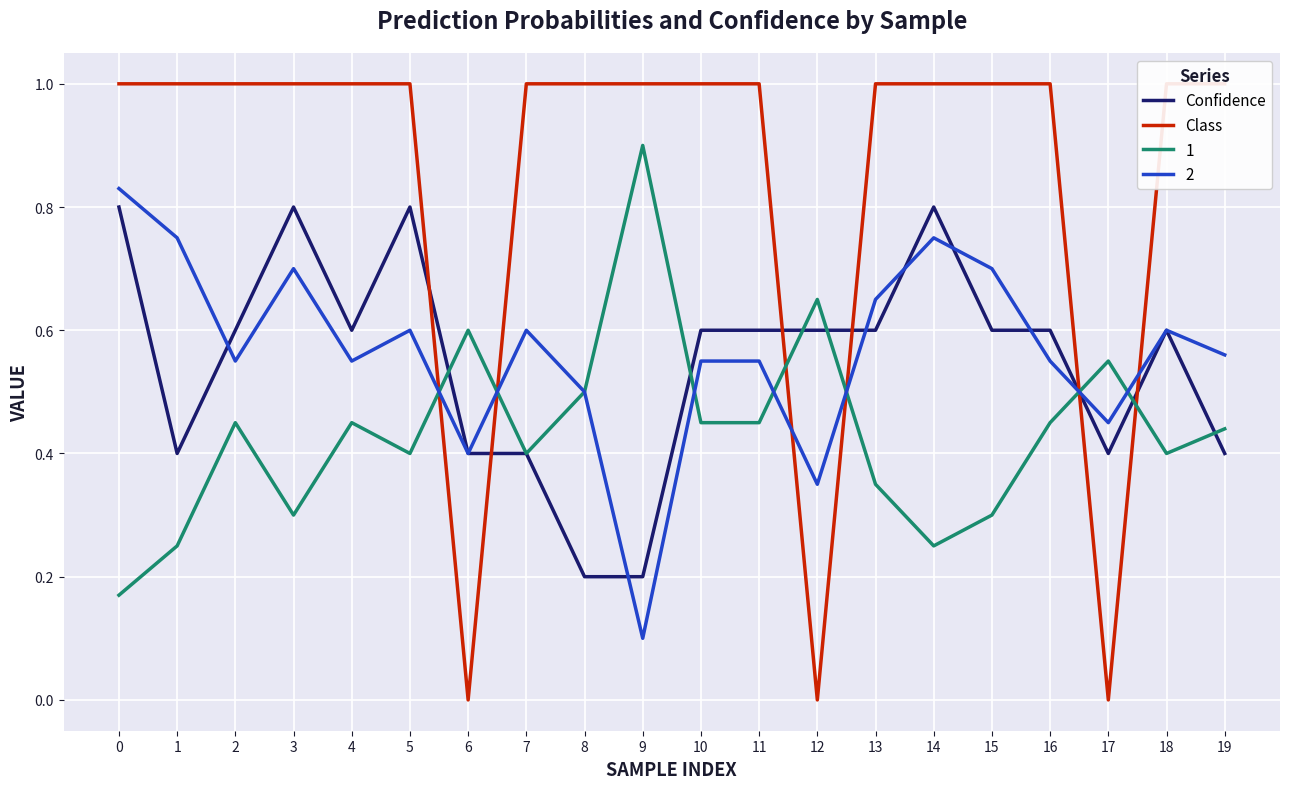

What is the sum of all Confidence values?

11.0